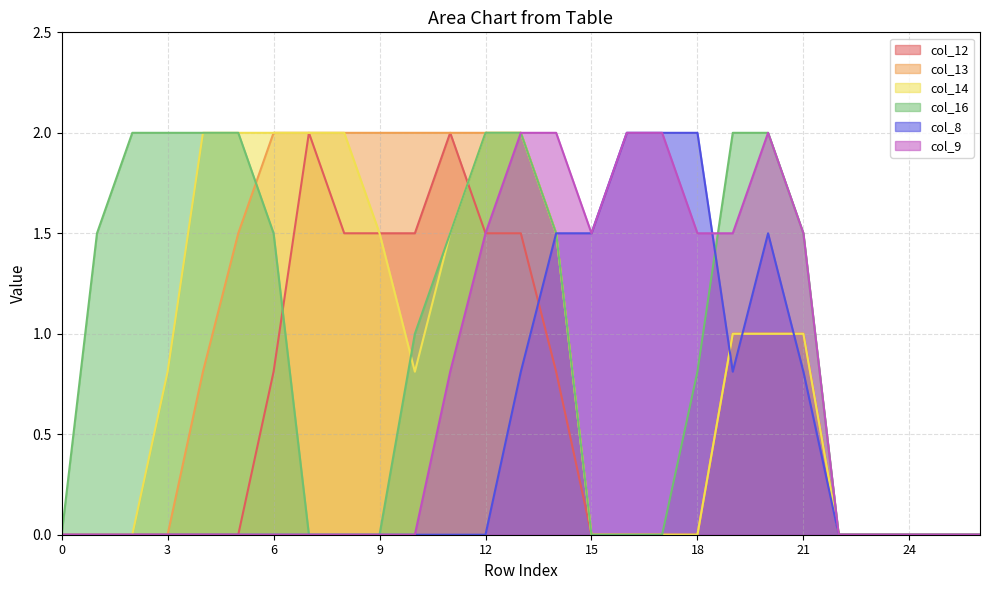

At which category does col_14 reach its first local valley?

10